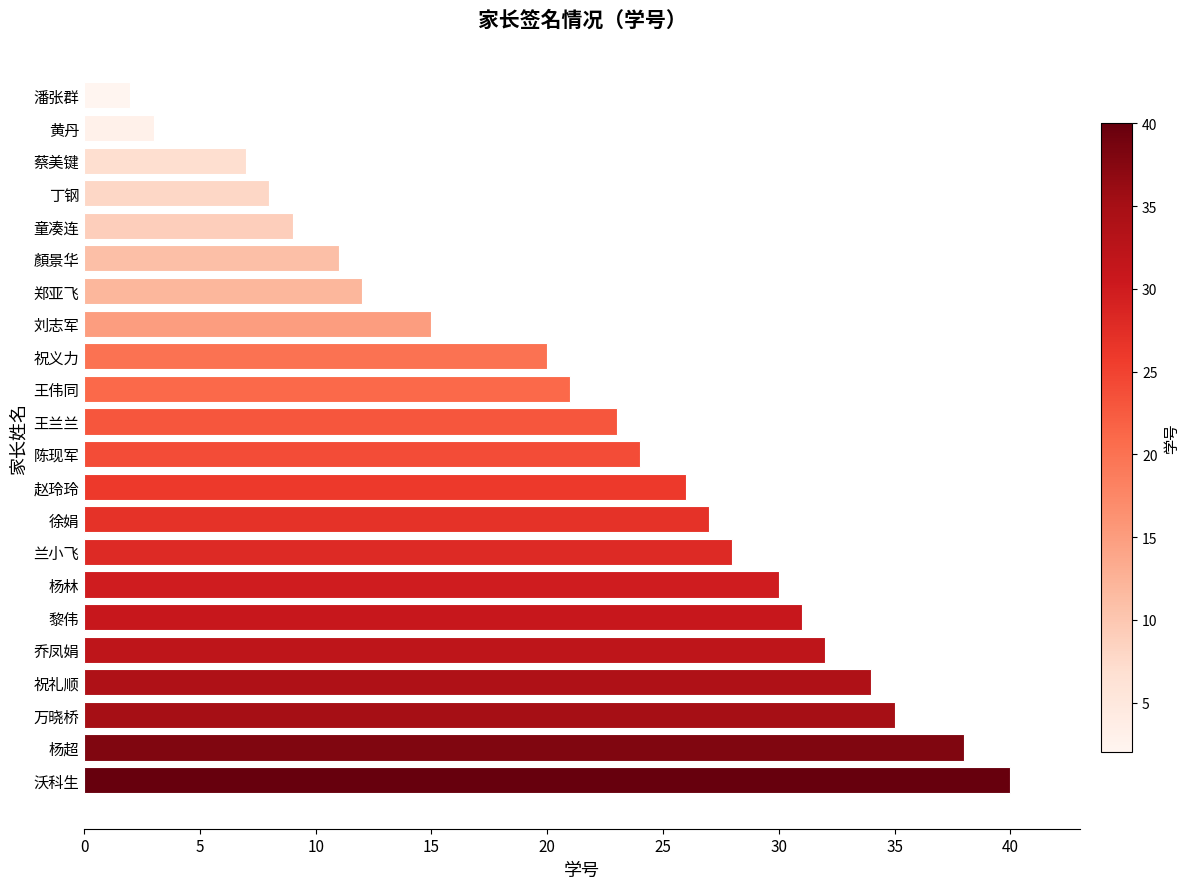

How many series are shown in this chart?

1